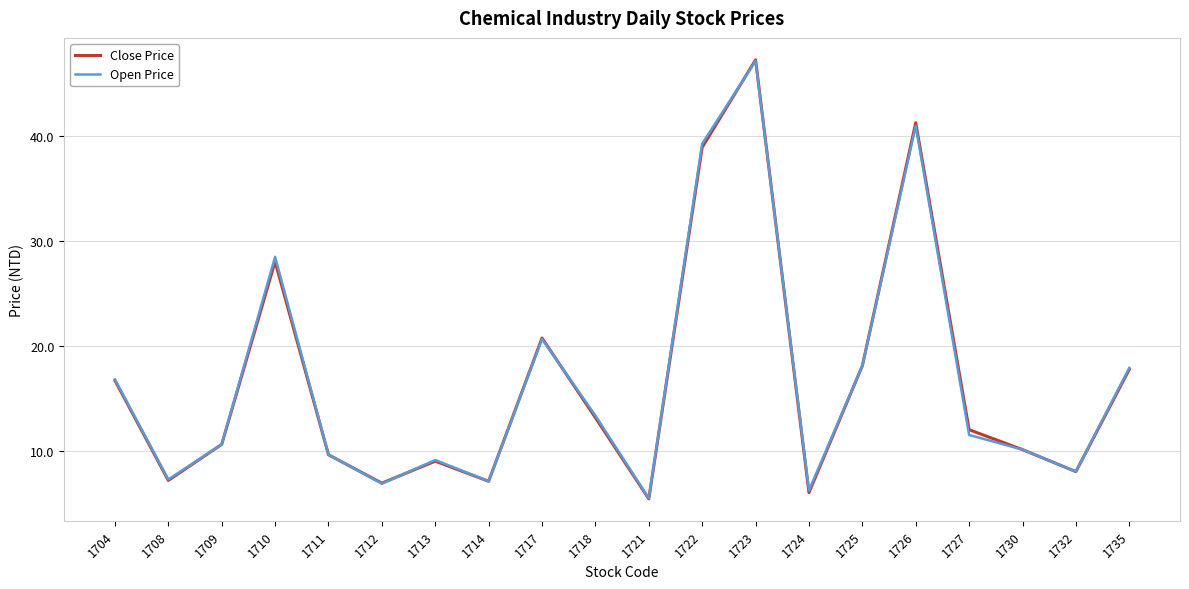

How many lines are shown in the chart?

2